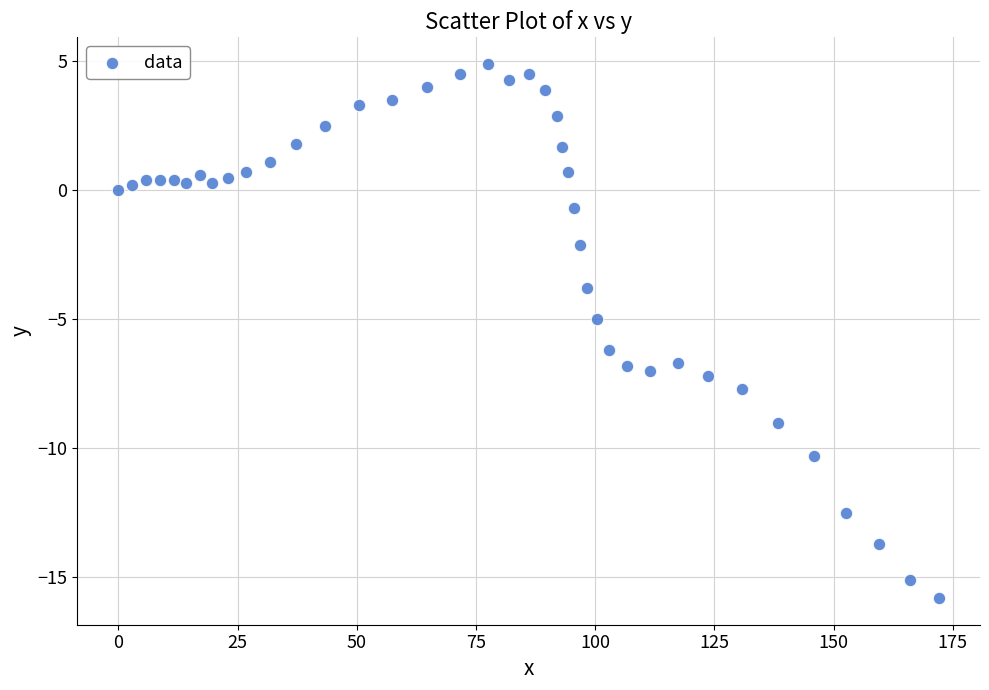

What is the range of Y values (max minus min)?

20.7